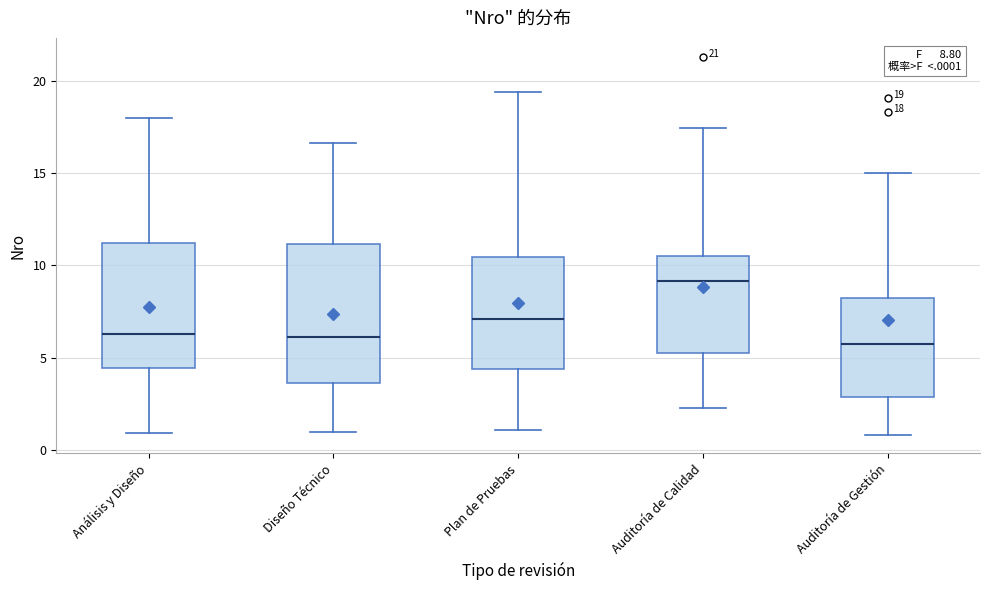

Comparing the boxes themselves (not the whiskers), which one is the tallest?

Diseño Técnico